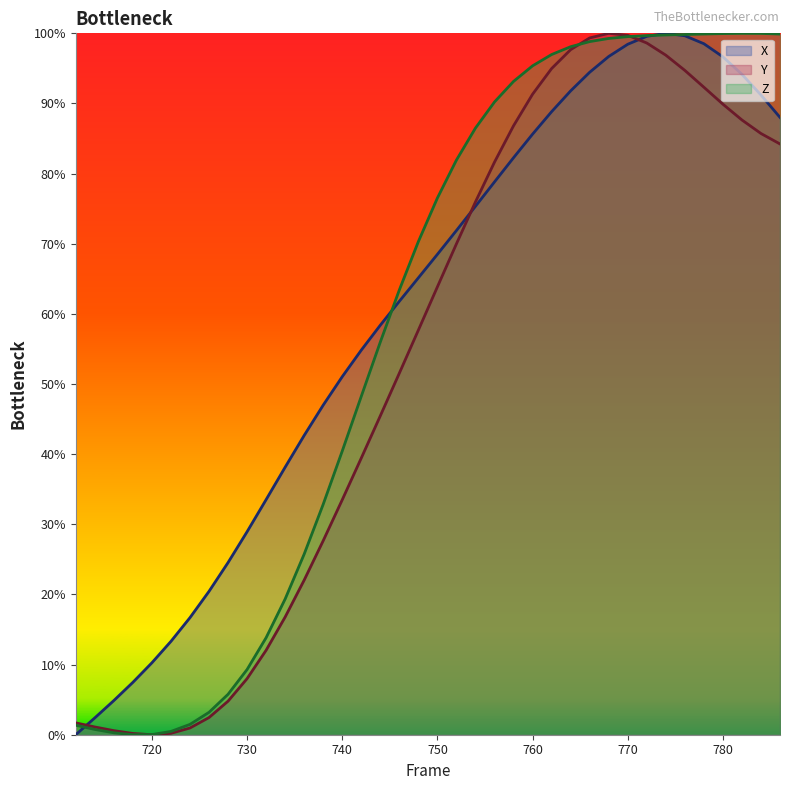

What is the approximate value of Y at 760?

0.9